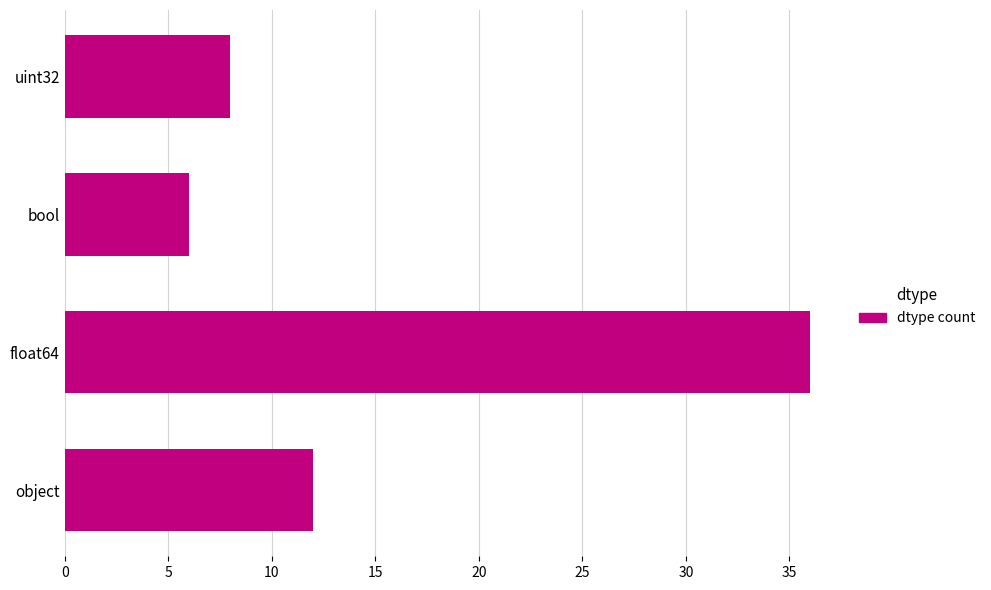

Which label corresponds to the largest value in the chart?

float64